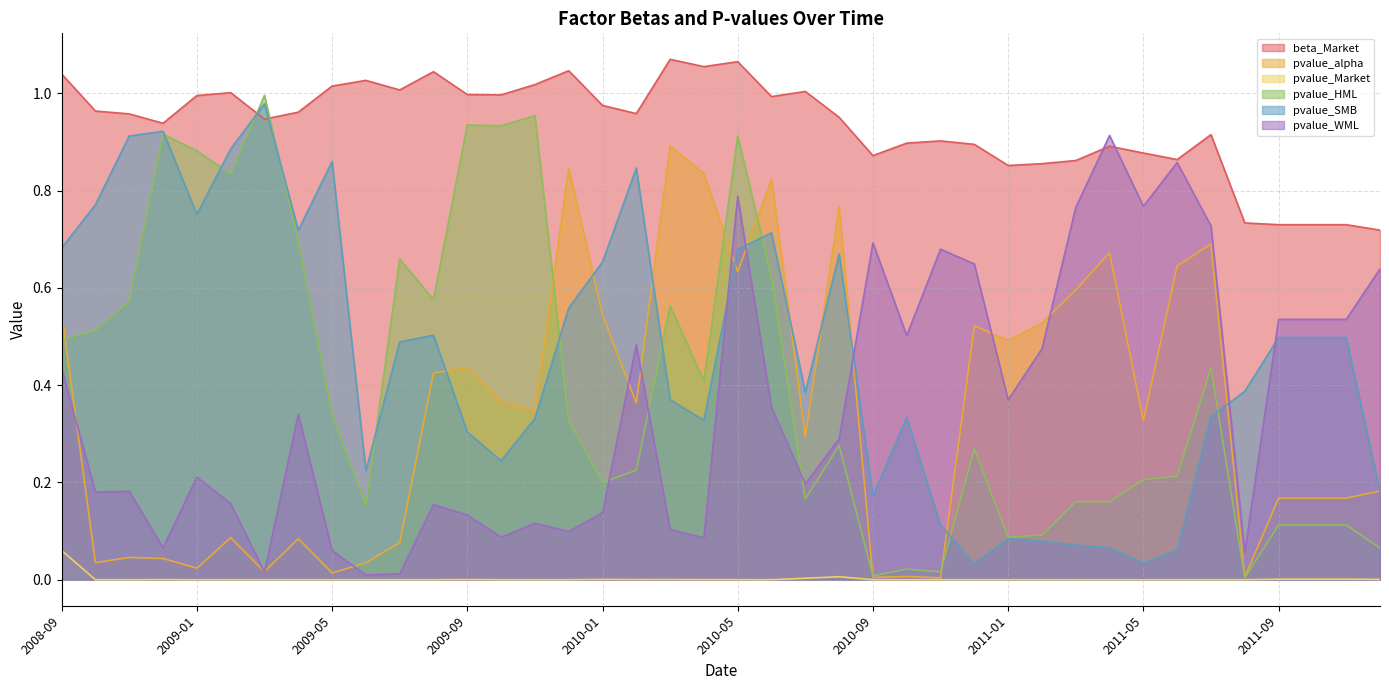

Rank the series at 2010-04 from lowest to highest value.

pvalue_Market, pvalue_WML, pvalue_SMB, pvalue_HML, pvalue_alpha, beta_Market